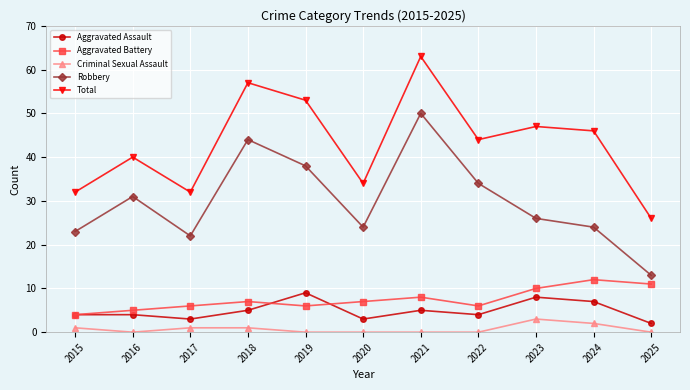

At 2025, list the series in order from largest to smallest.

Total, Robbery, Aggravated Battery, Aggravated Assault, Criminal Sexual Assault